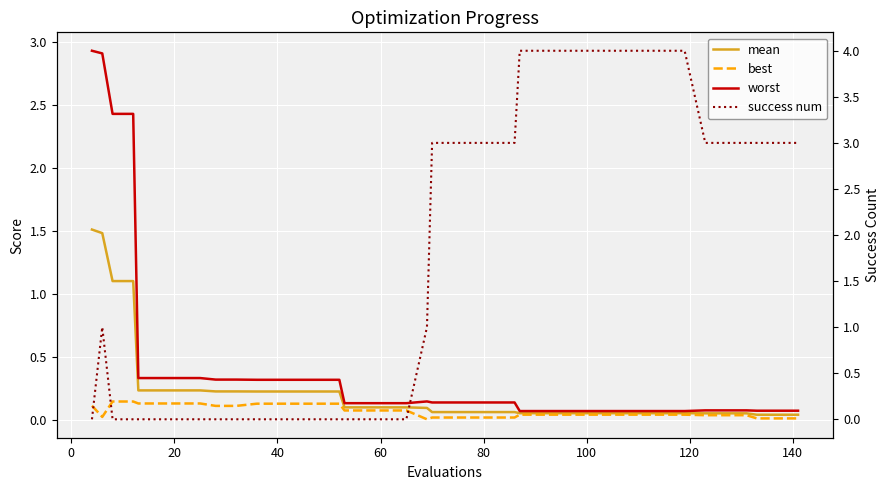

What is the average value of the success num series?

1.8